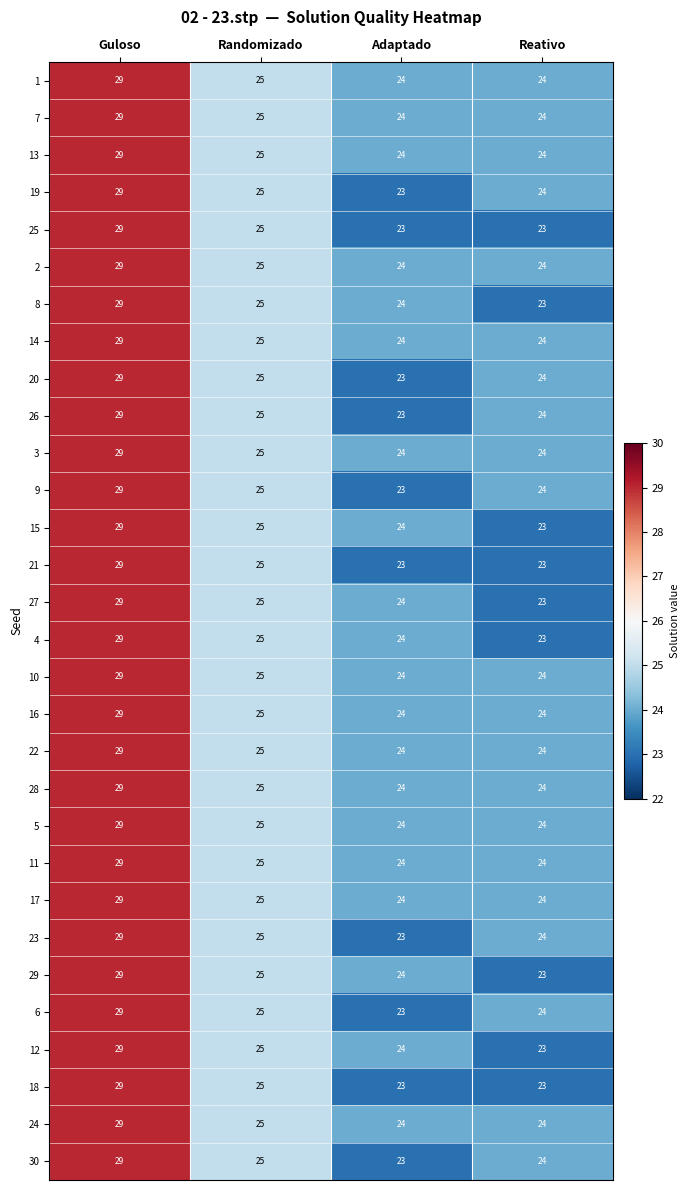

Where does the 12 series first go above 25?

Guloso